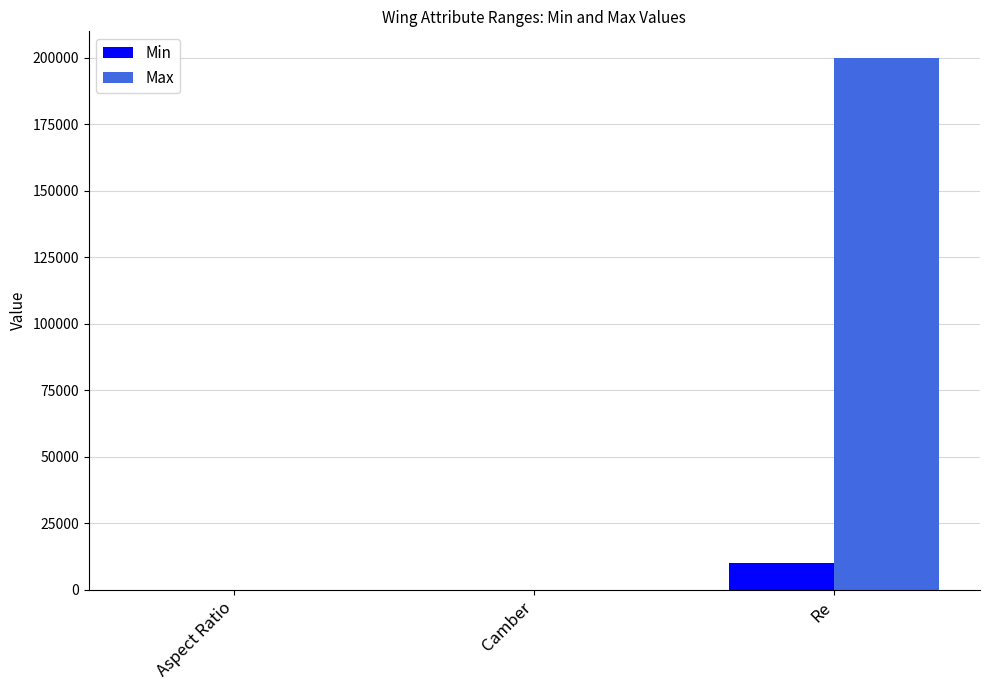

What is the total value across all series at Re?

210000.0